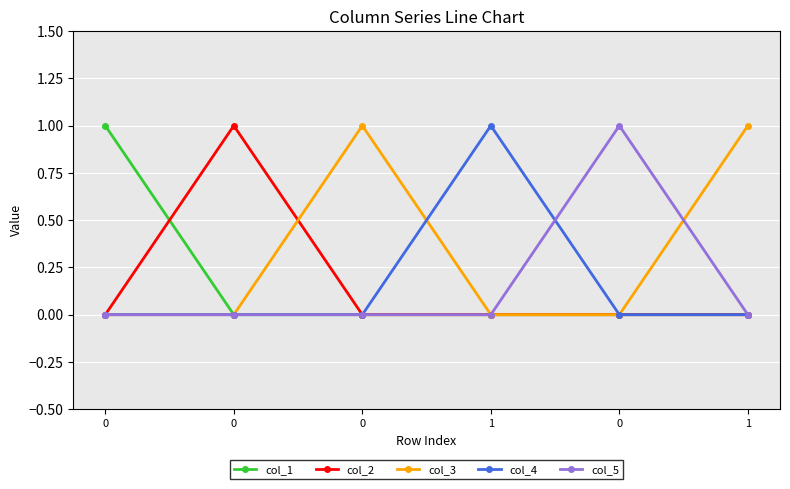

Is this an area chart (filled region under the line)?

No